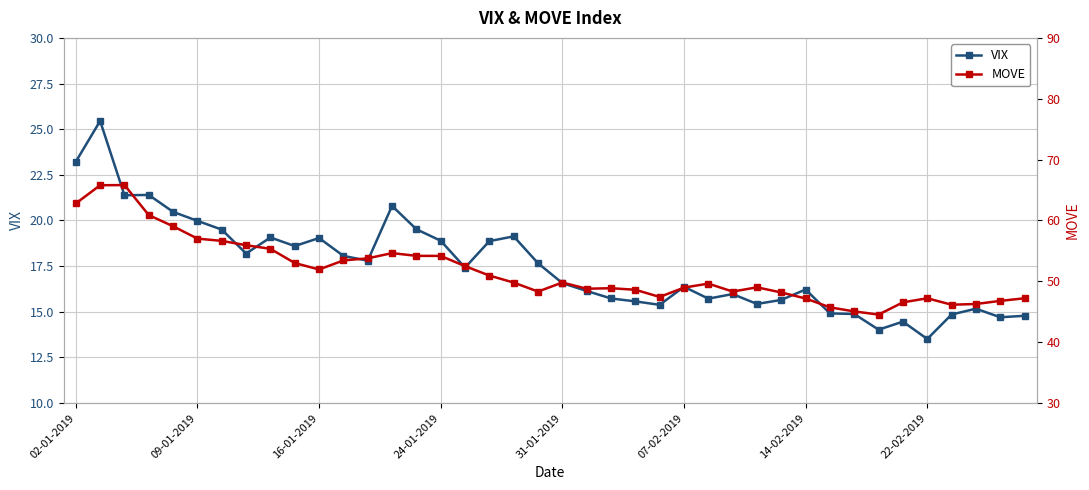

Which series changed the most between 27 and 39?

VIX